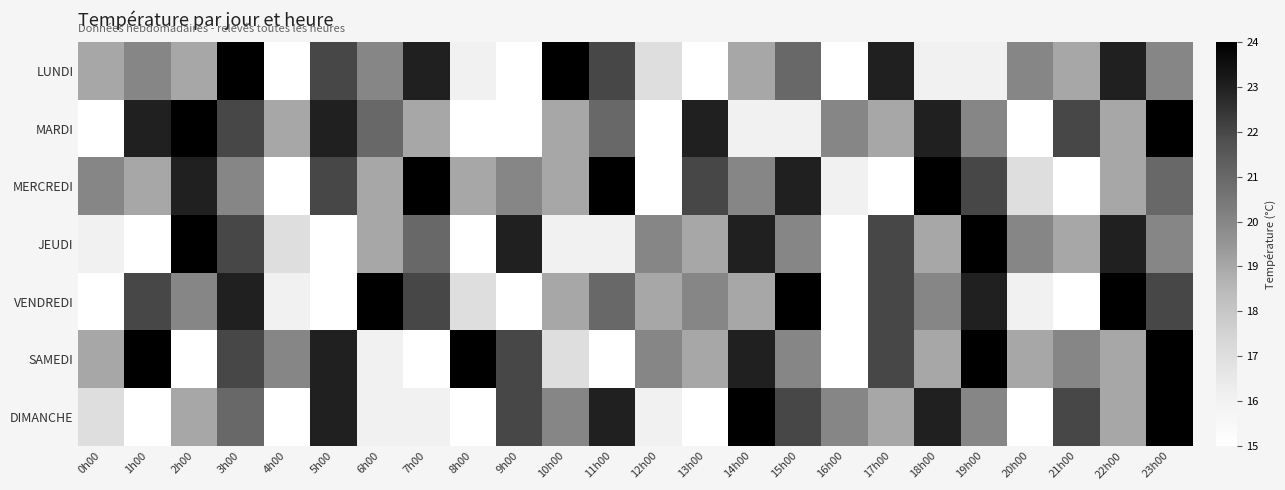

What is the total value across all series at 16h00?

116